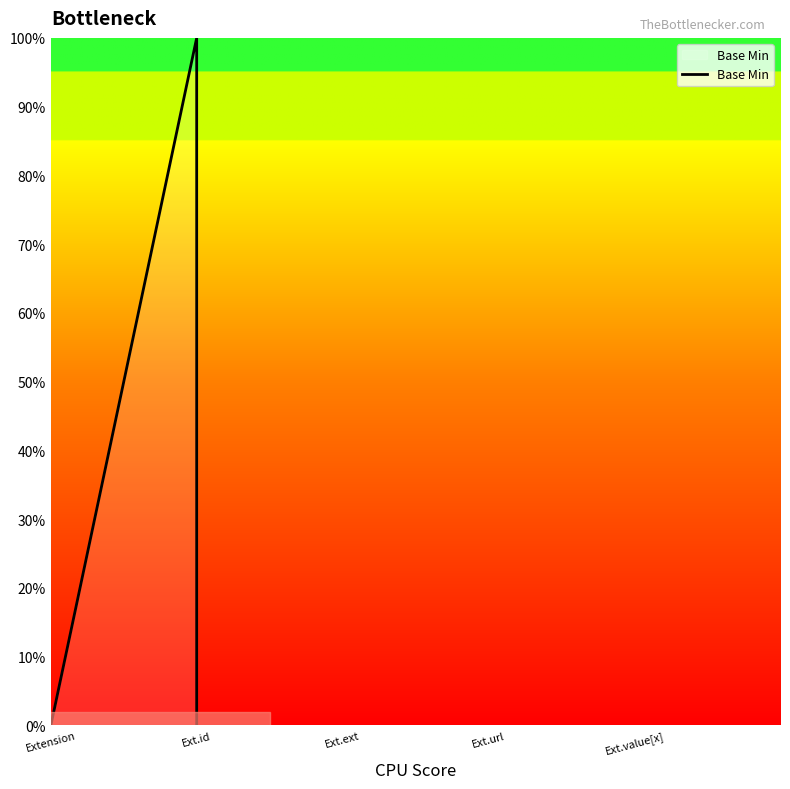

What is the label of the 1st point from the left?

Extension